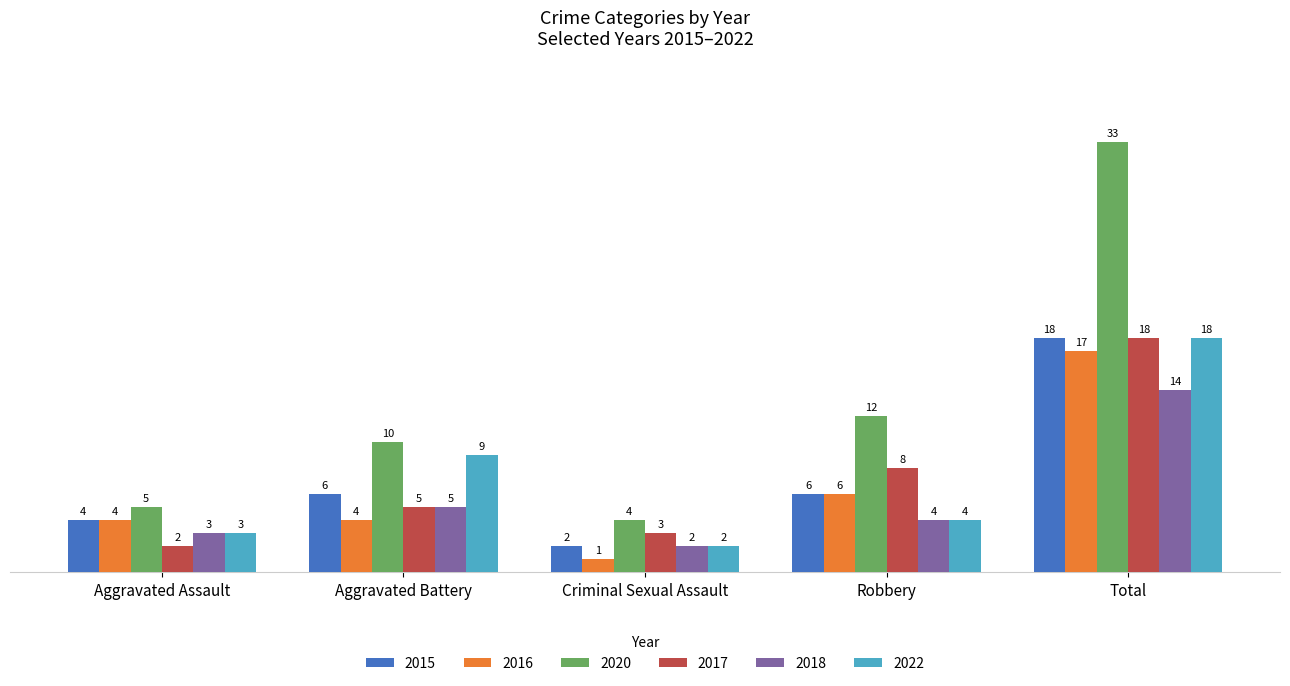

At how many categories does at least one series exceed 27?

1